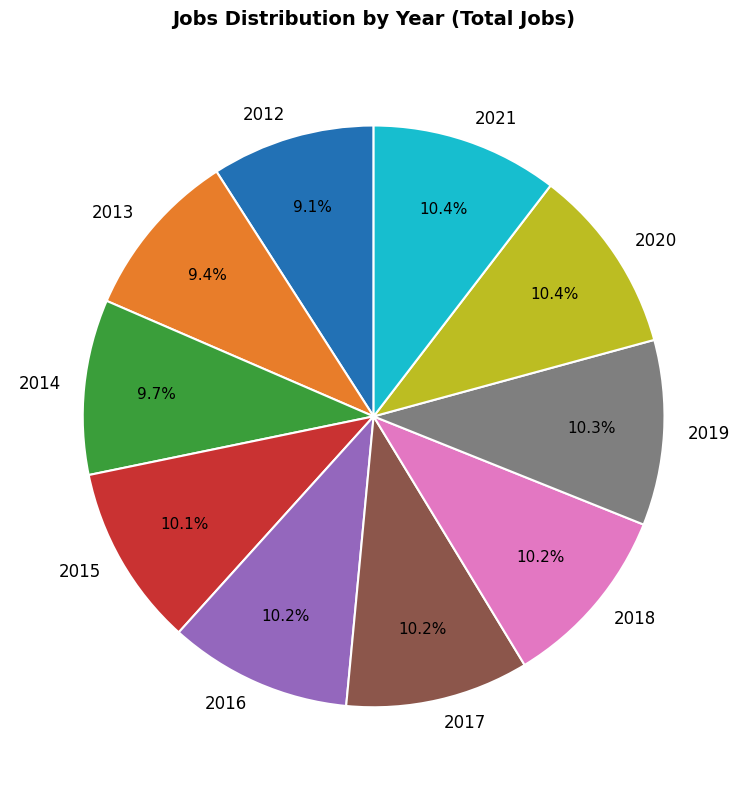

Does 2020 represent more than half of the total?

No